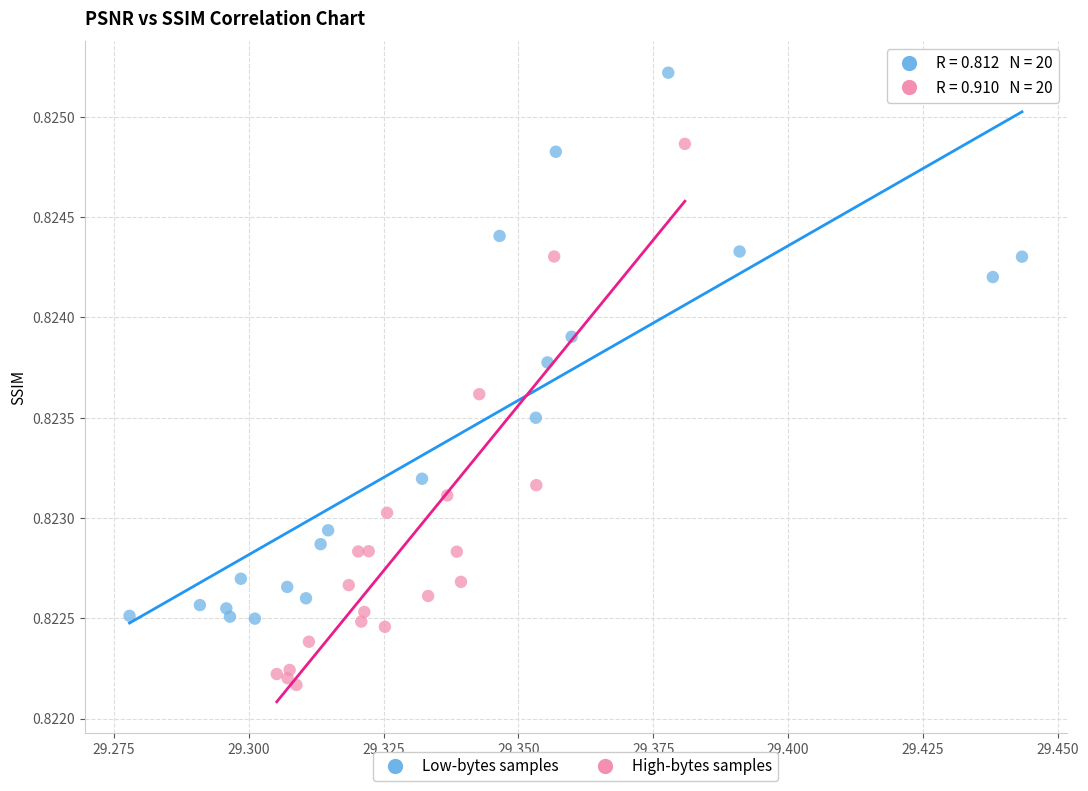

Which series reaches the maximum Y coordinate?

Low-bytes samples